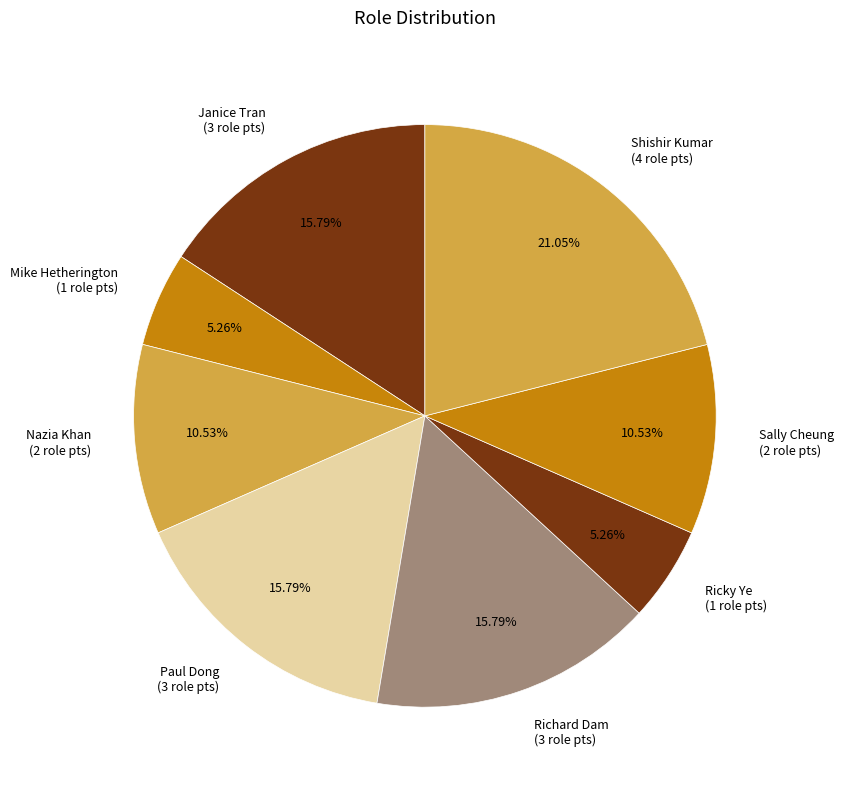

To the nearest percent, what is the difference between the largest and smallest slice percentages?

16%